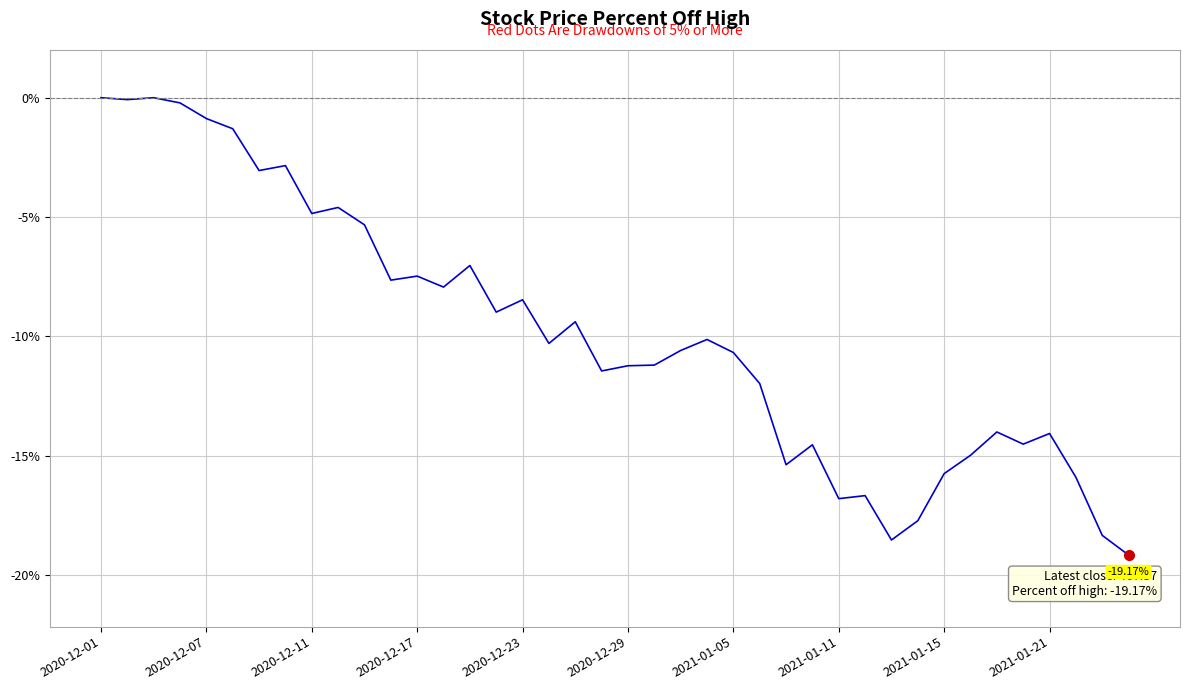

What is the difference between the maximum and minimum values?

19.2